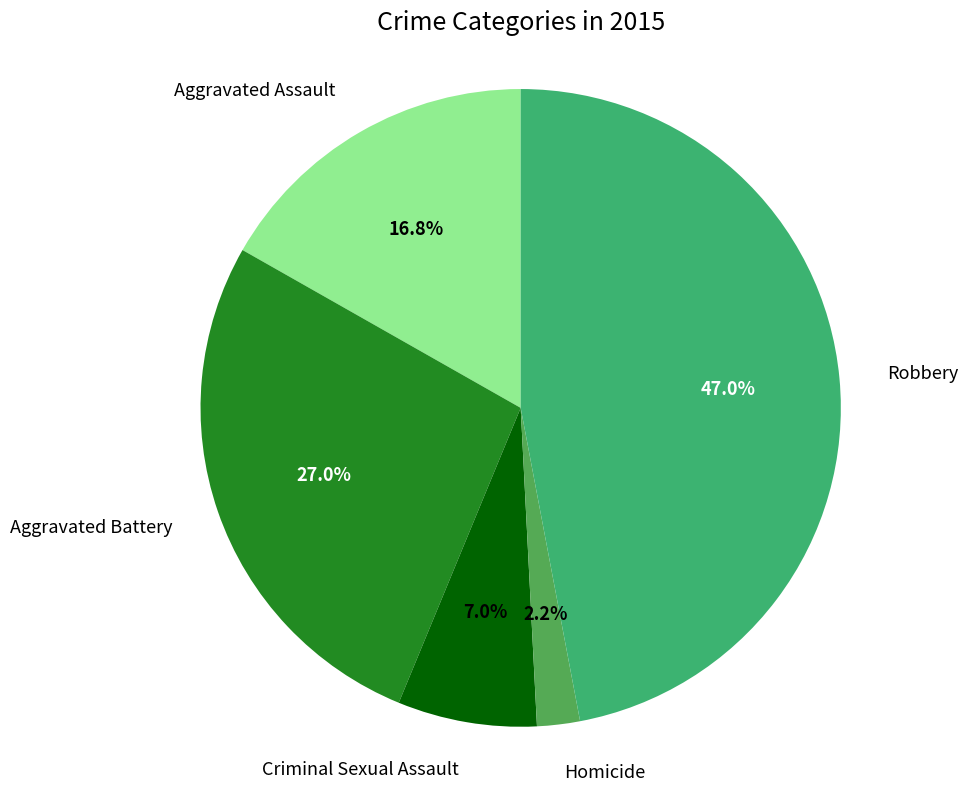

How many segments does this pie chart have?

5